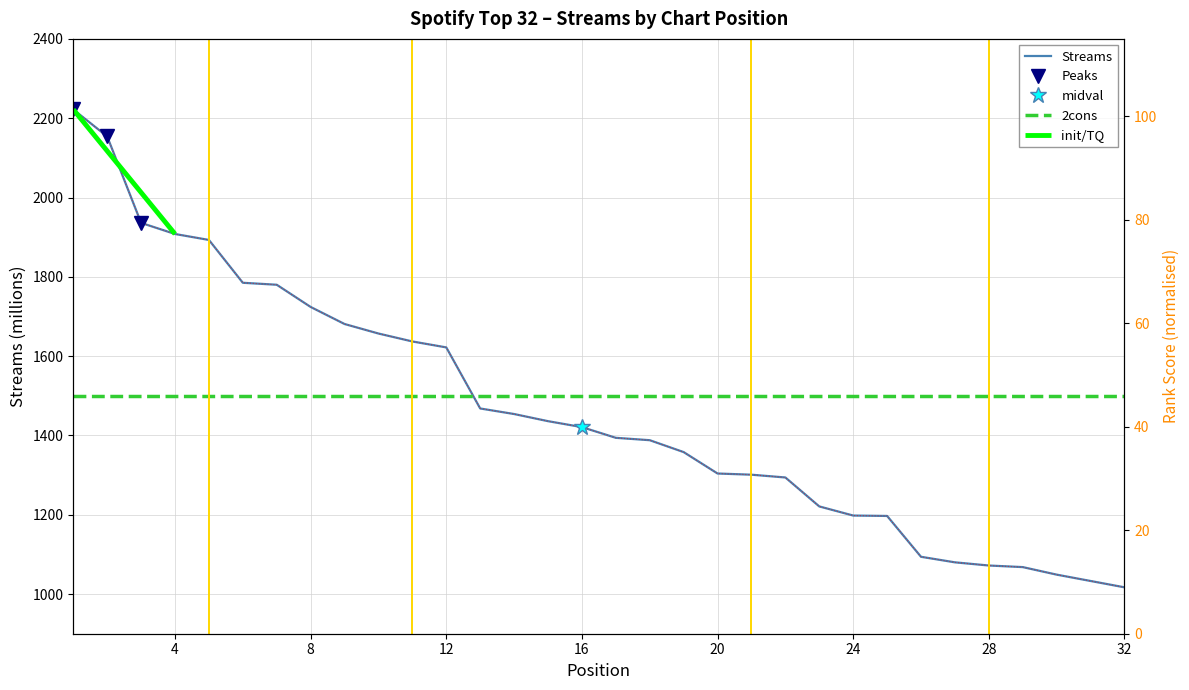

What is the greatest value displayed?

2222